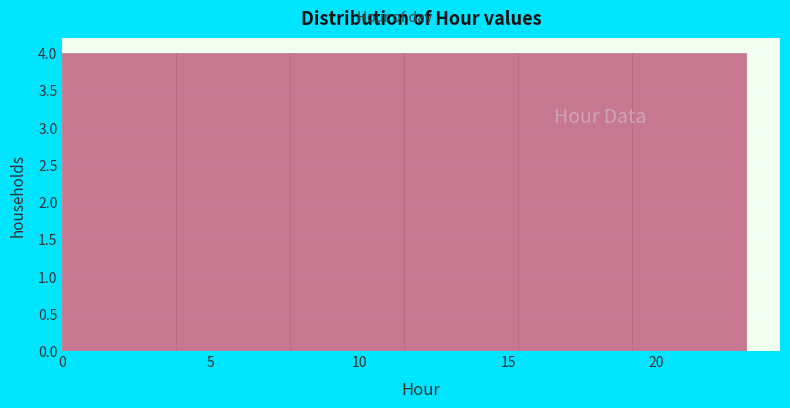

Reading left to right, transcribe this chart: for each bar, give the range it covers on the x-axis and its height. Neither the bar edges nor the heights are printed on the chart, so give them approximately, as read against the axes.

0.0 to 4.0: 4
4.0 to 7.5: 4
7.5 to 11.5: 4
11.5 to 15.5: 4
15.5 to 19.0: 4
19.0 to 23.0: 4